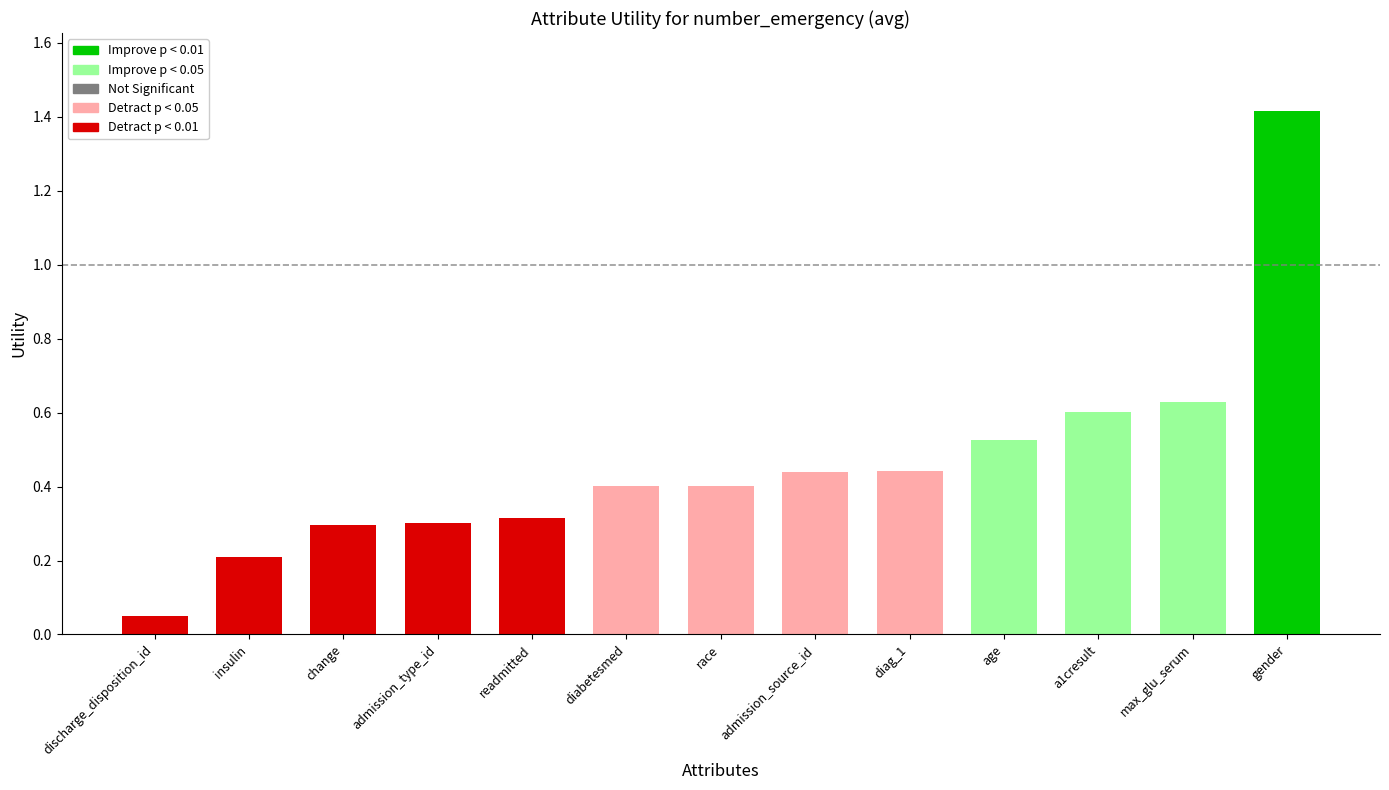

What is the average value?

0.5